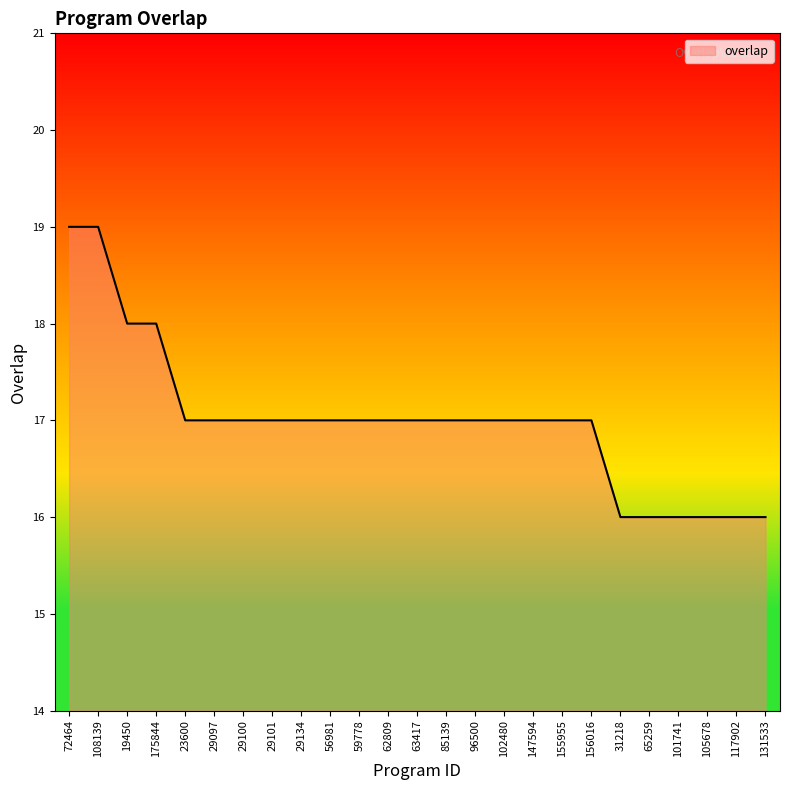

True or false: the data shows 4 at 117902.

False